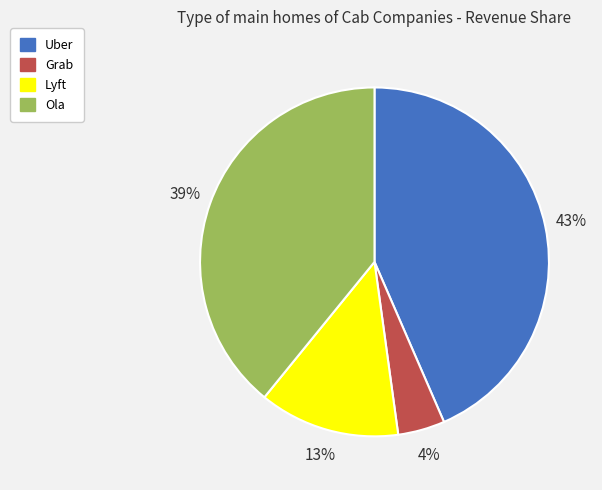

Does Uber represent more than half of the total?

No